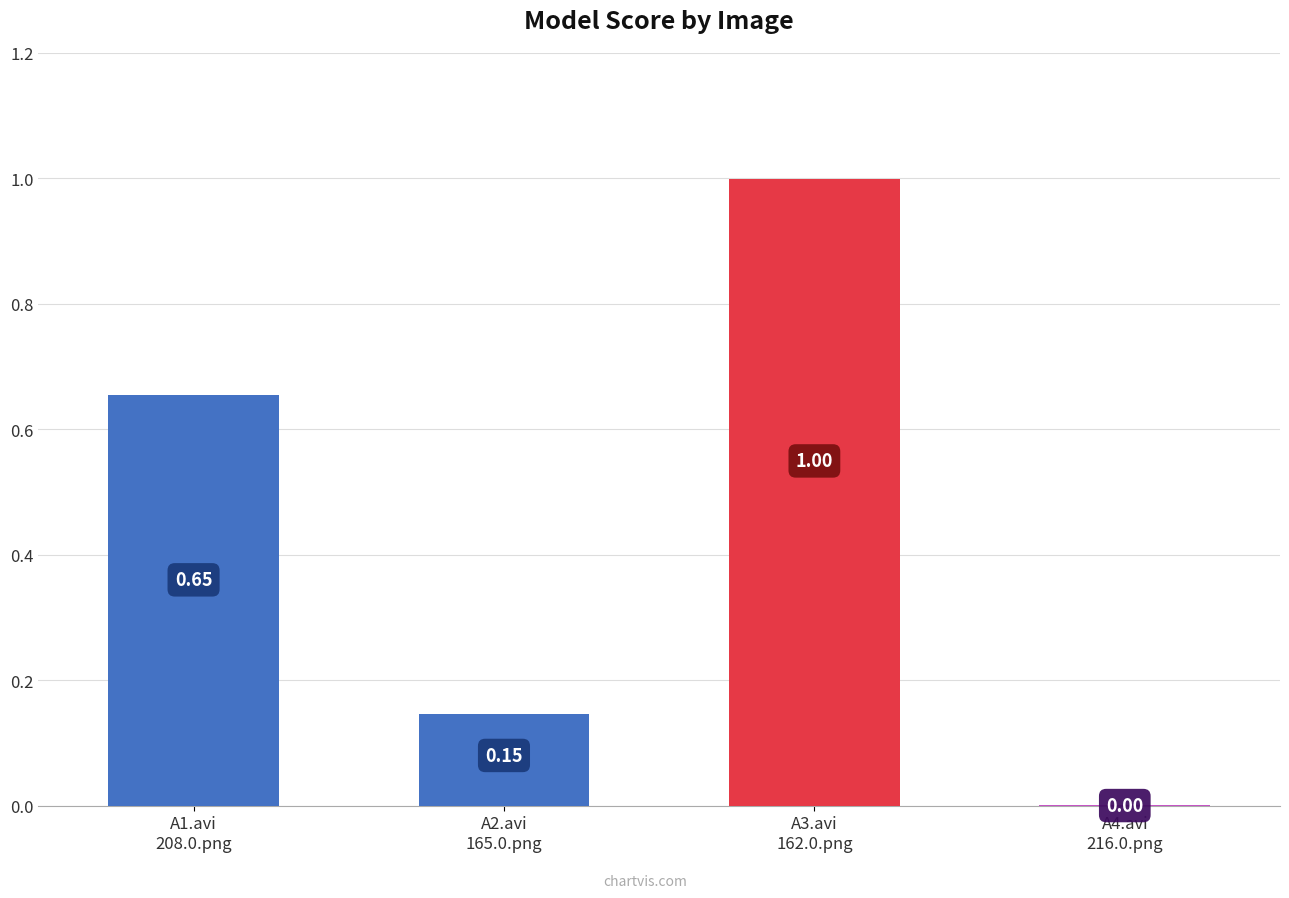

The chart shows a value of 0.9 at A1.avi
208.0.png. True or false?

False